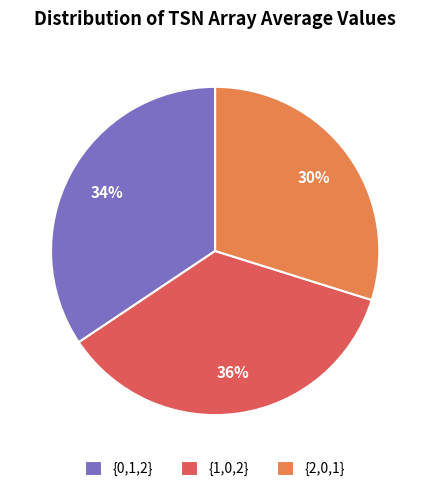

To the nearest percent, what is the combined percentage of {2,0,1} and {1,0,2}?

66%